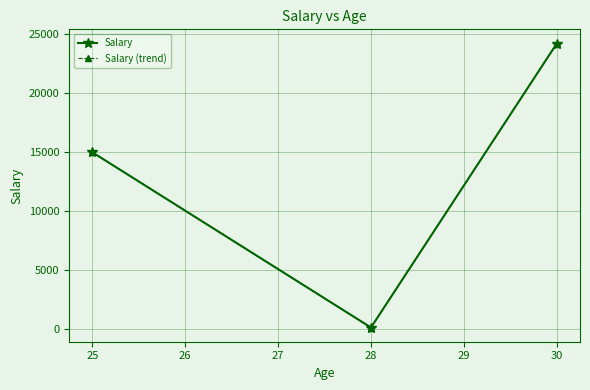

Is this an area chart (filled region under the line)?

No